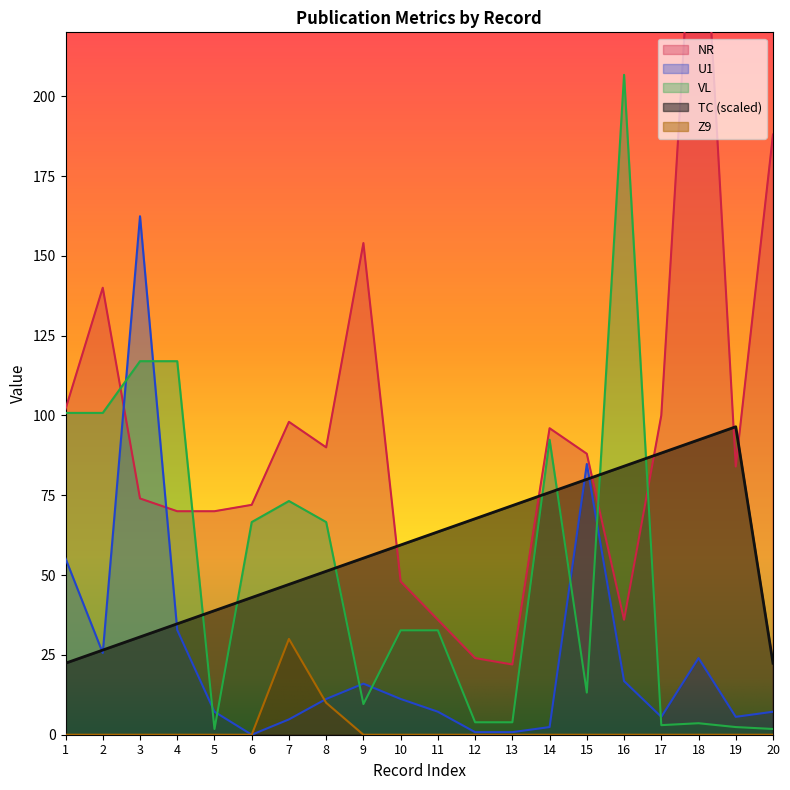

At which label does VL reach its peak?

16